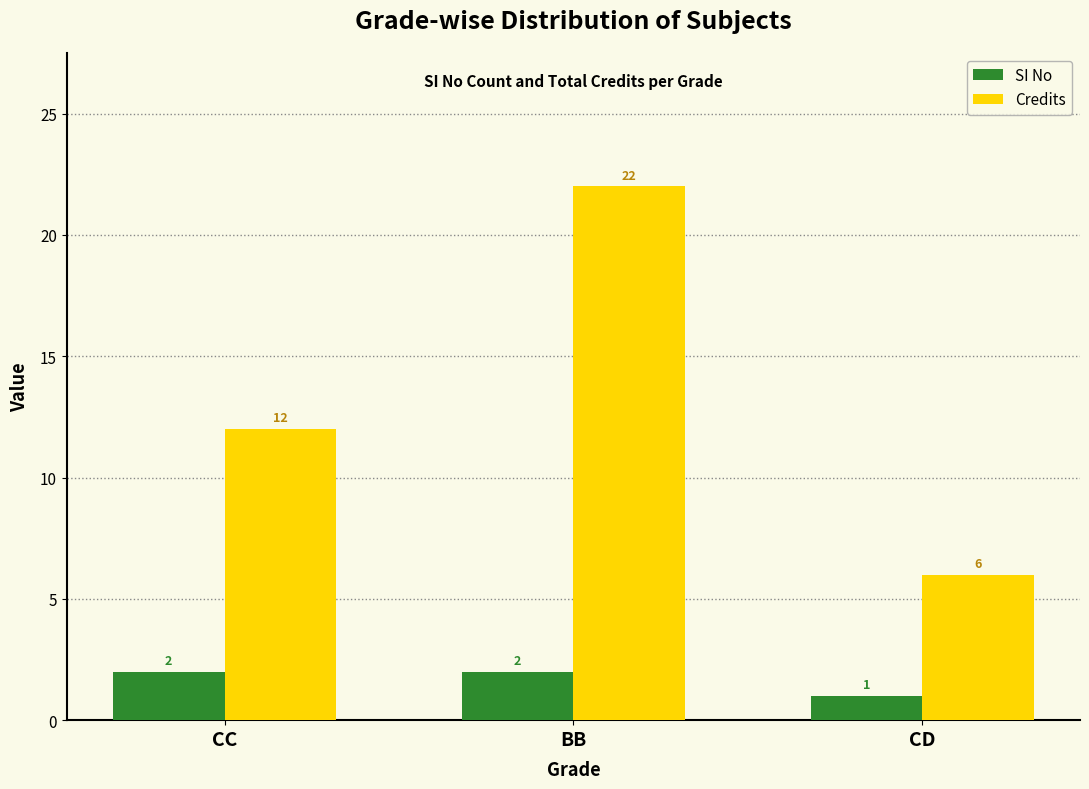

True or false: SI No has a value of 1 at CD.

True